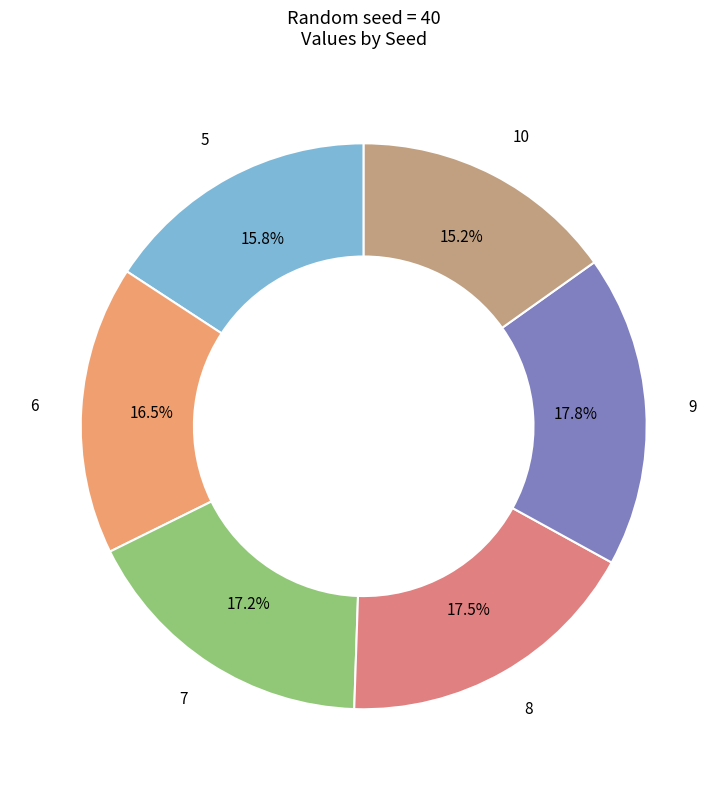

Which slice is the smallest?

10